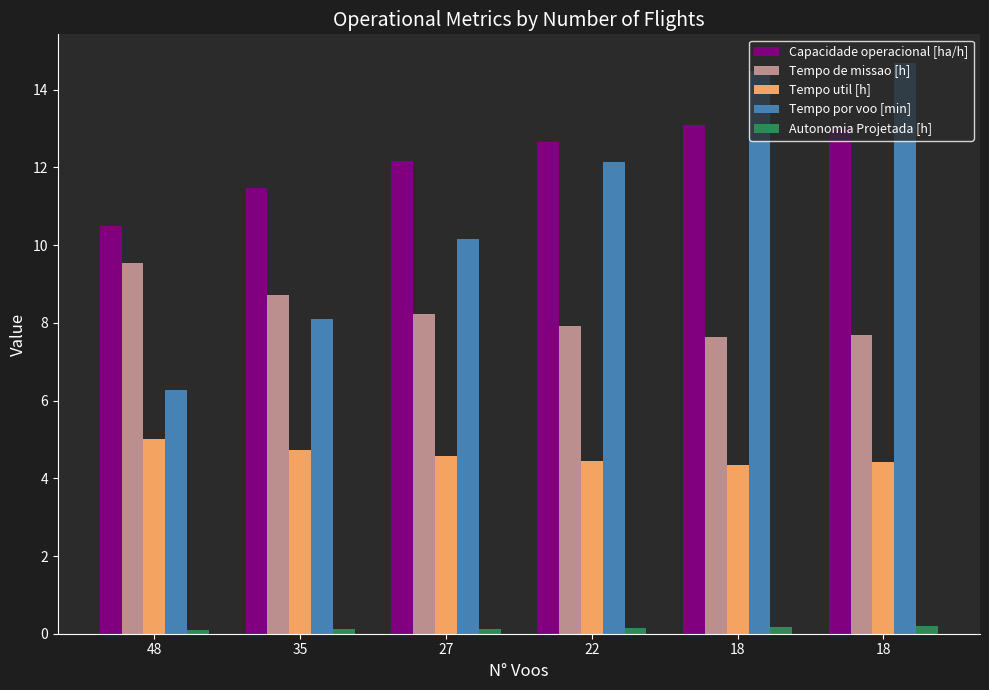

What is the highest value of the Capacidade operacional [ha/h] series?

13.1